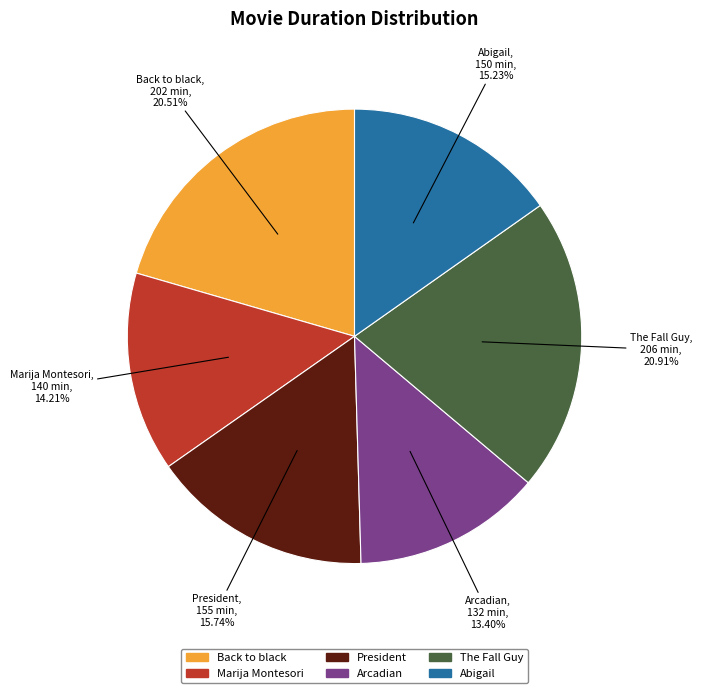

How many slices are in this pie chart?

6